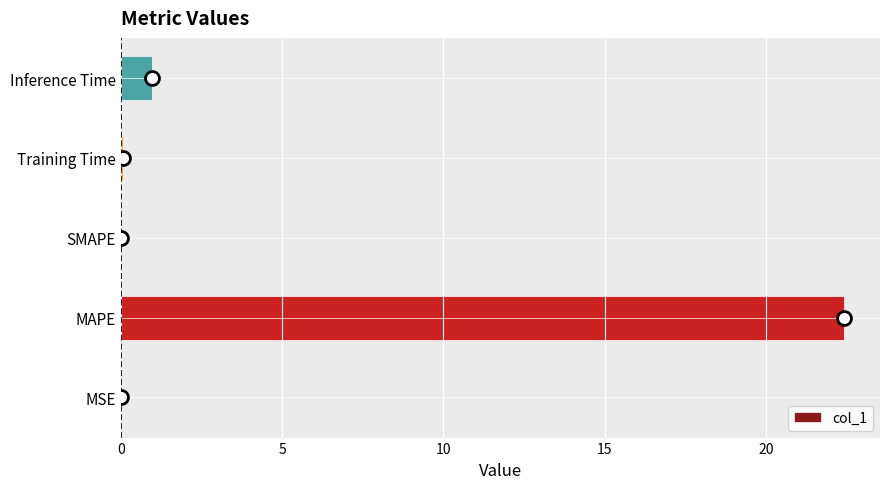

What is the sum of all values?

23.4